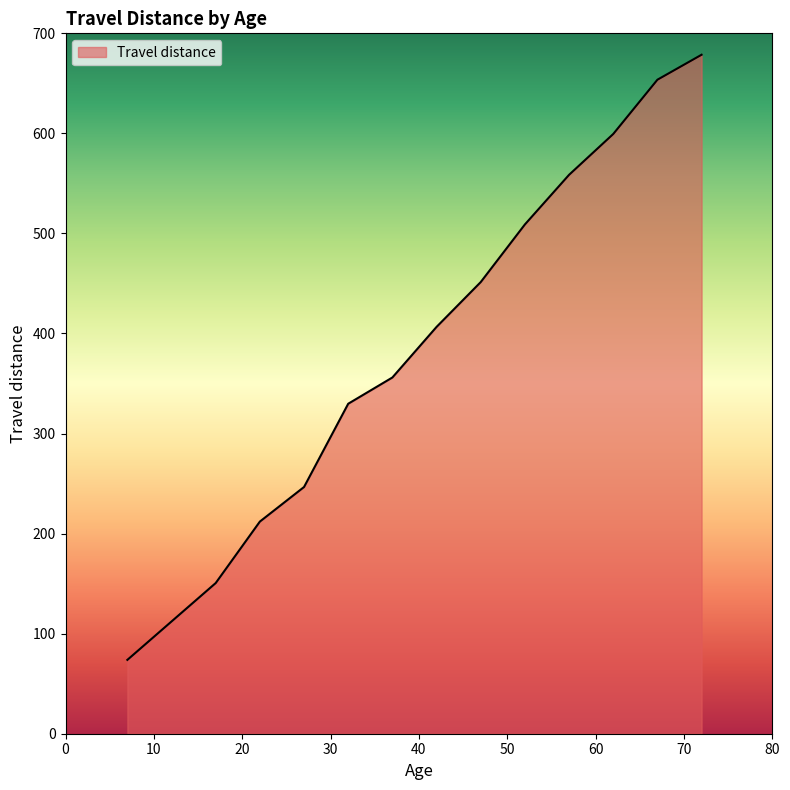

What is the maximum value shown in the chart?

678.6